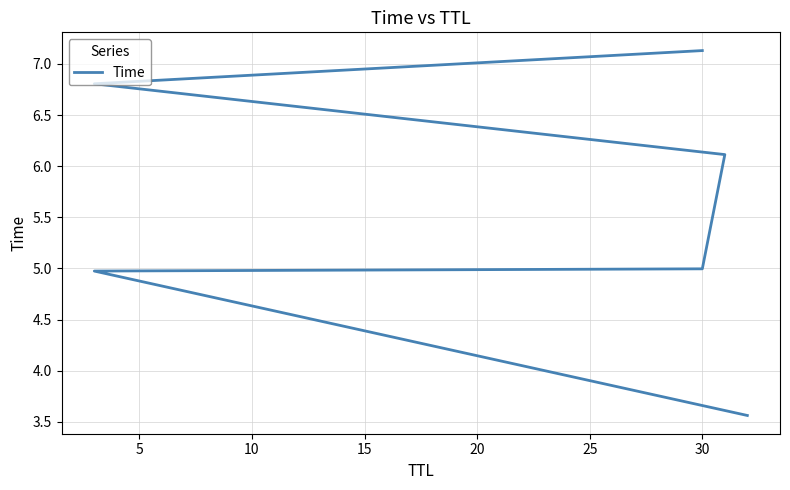

What is the ratio of the value at 20 to the value at 5?

1.4